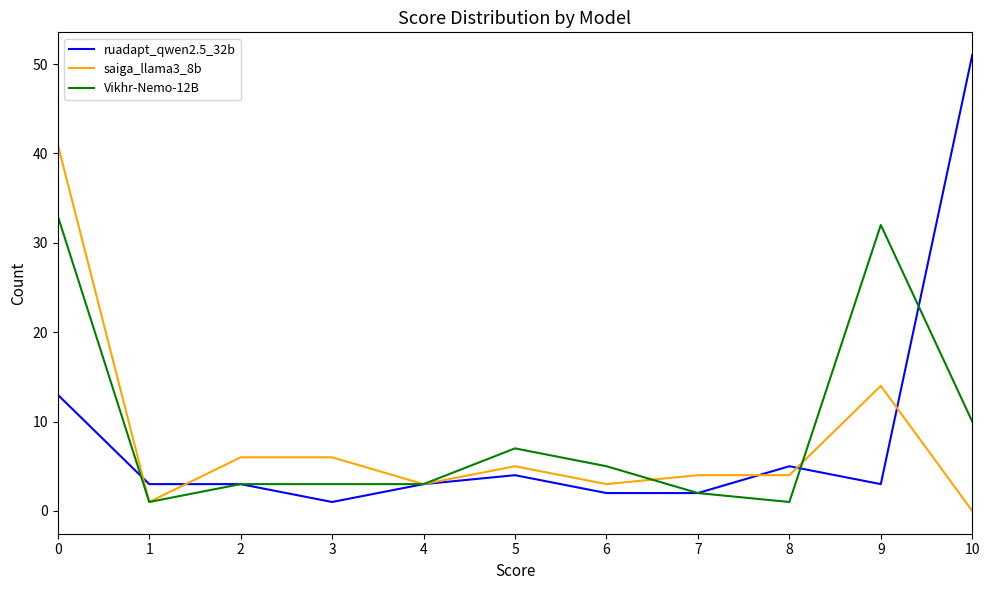

How many categories are shown in the chart?

11